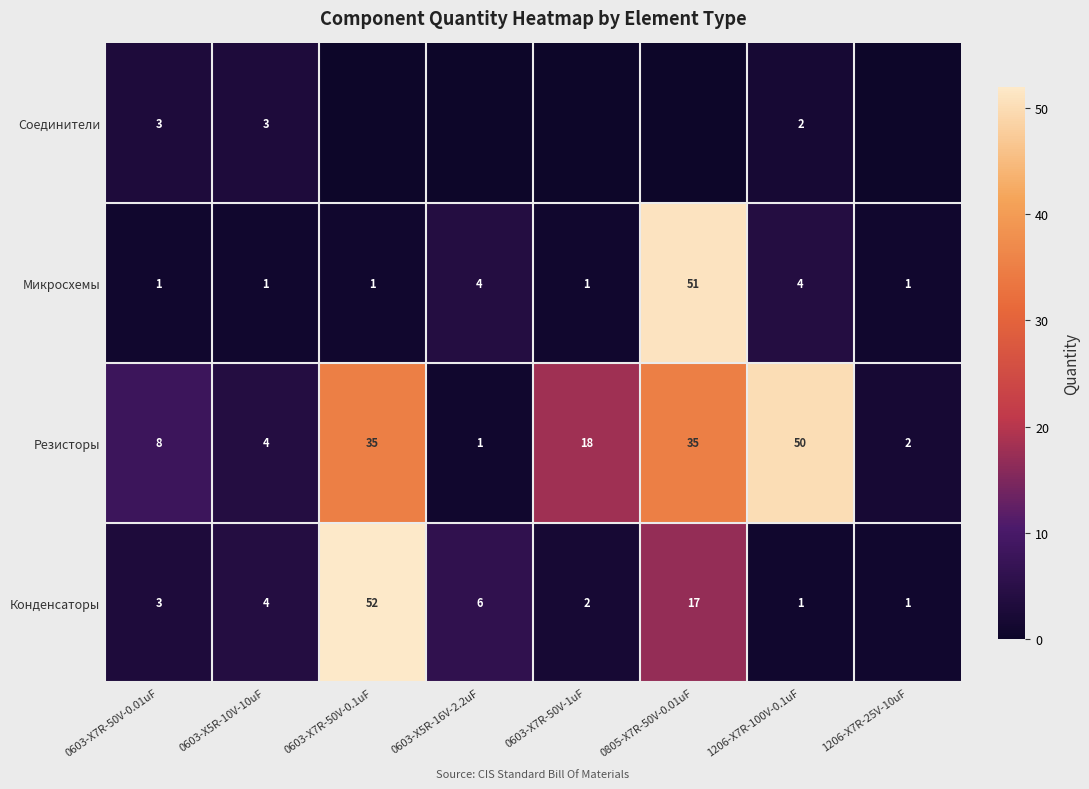

What is the average value of the Резисторы series?

19